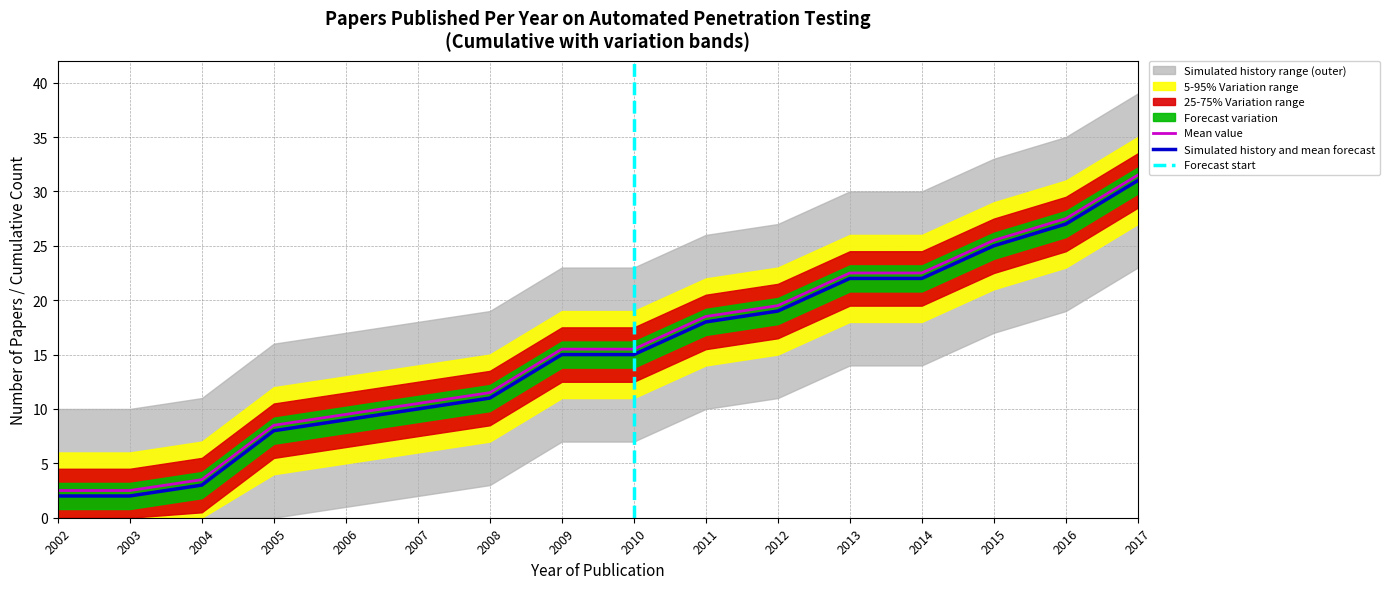

What is the greatest value displayed?

31.5